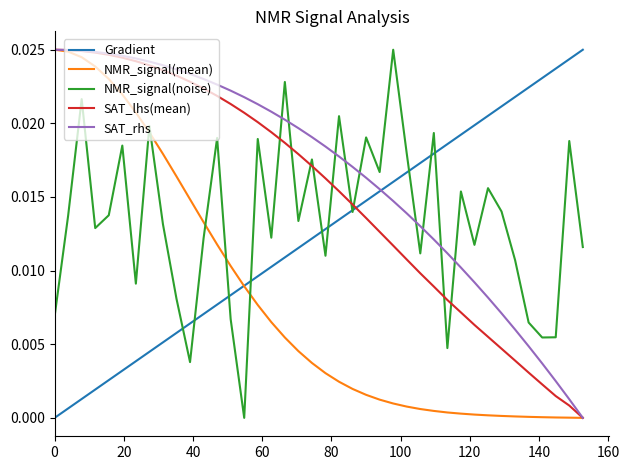

What are all the series names shown in the legend?

Gradient, NMR_signal(mean), NMR_signal(noise), SAT_lhs(mean), SAT_rhs